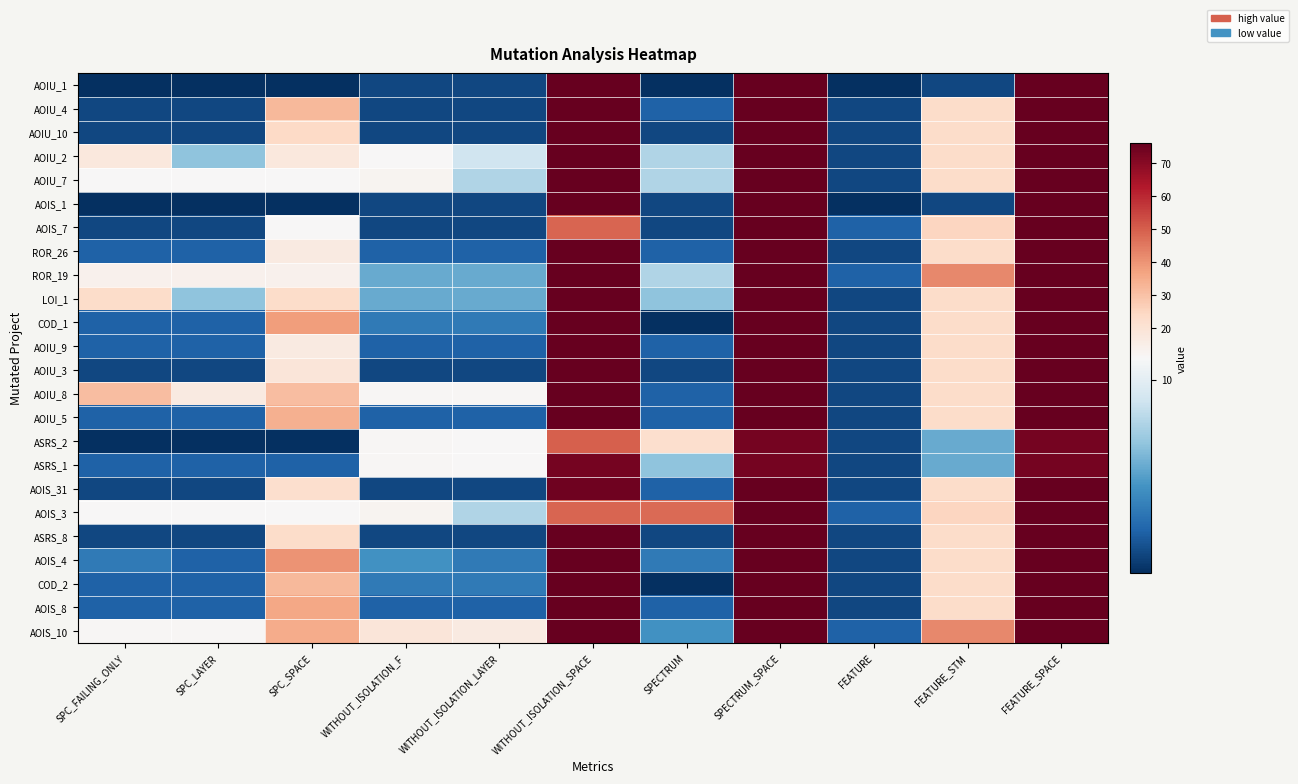

How many categories are shown in the chart?

11